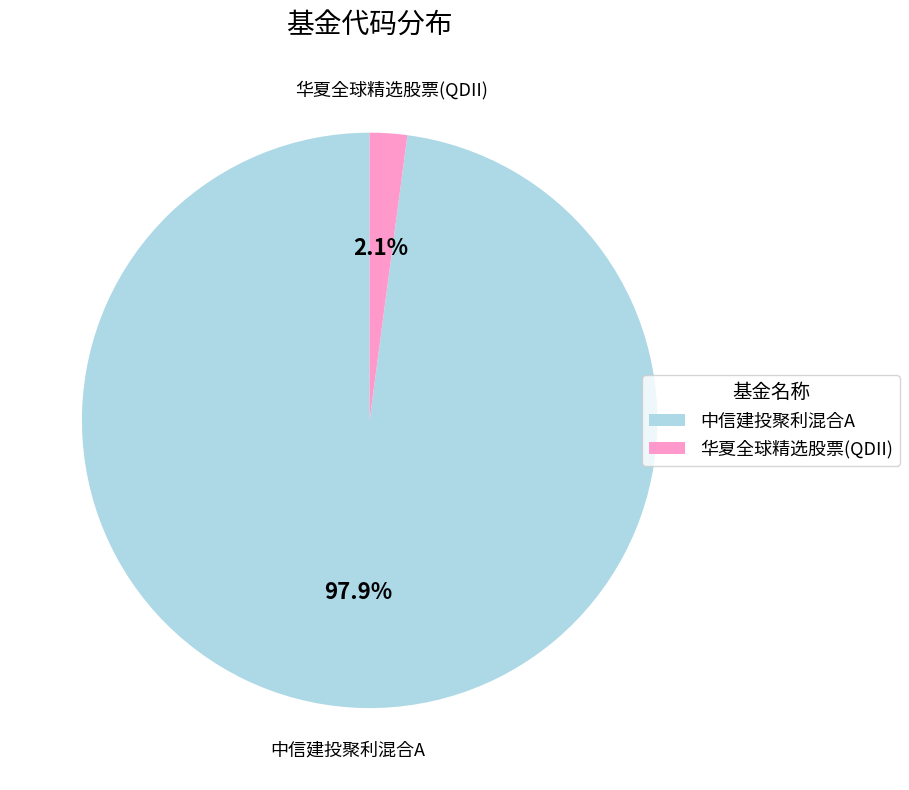

The 华夏全球精选股票(QDII) slice represents 9% of the pie. True or false?

False